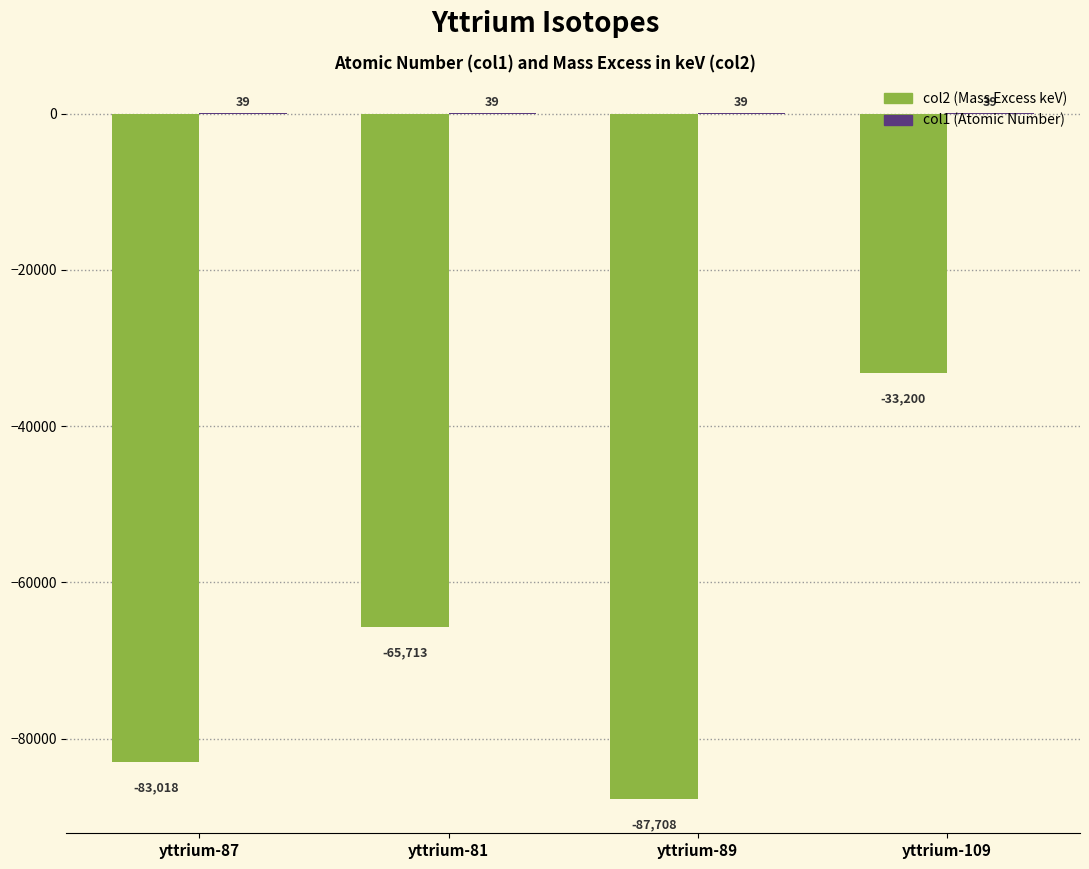

Is it true that col2 (Mass Excess keV) equals -115844.4 at yttrium-89?

False